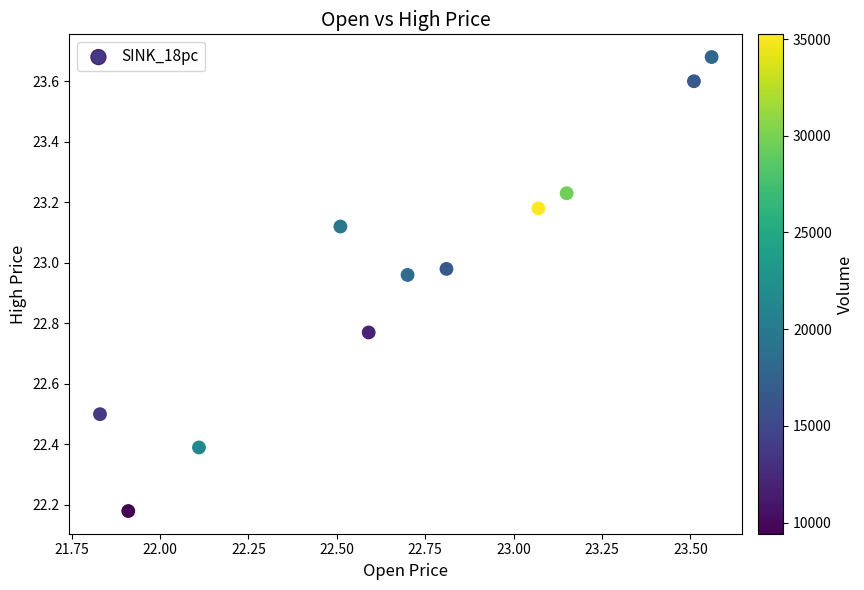

What is the range of Y values (max minus min)?

1.5